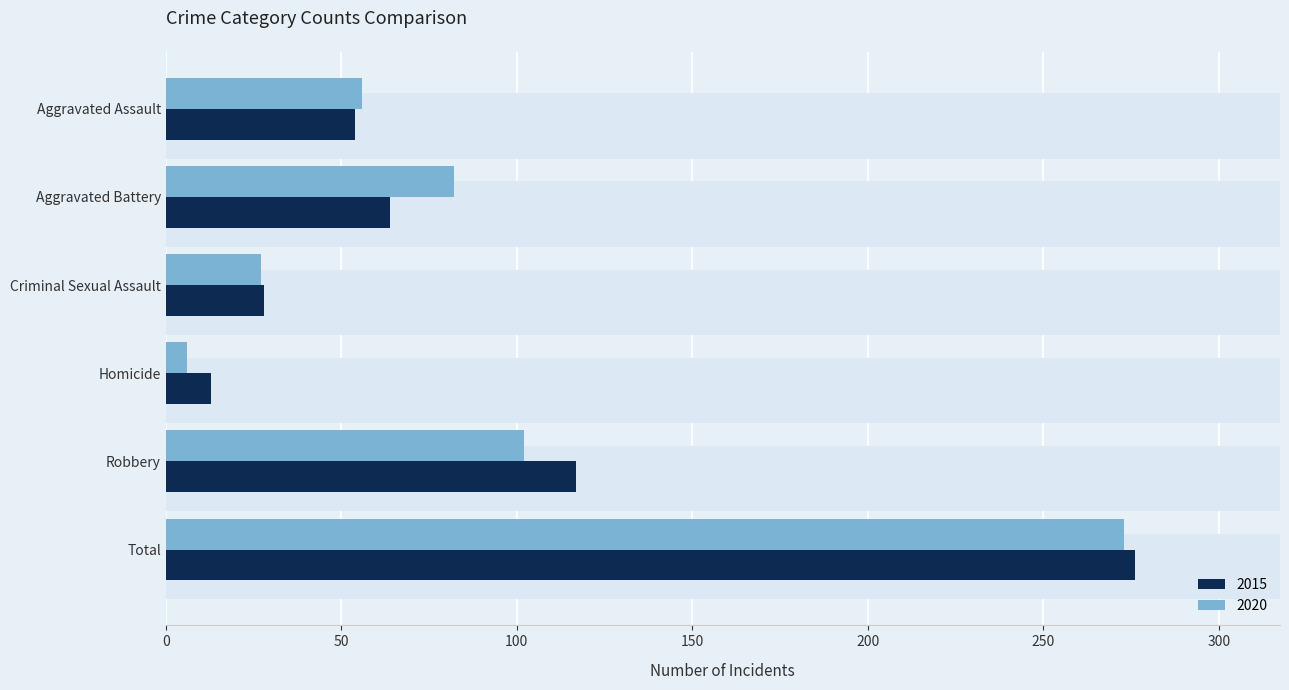

Which series has the largest total across all categories?

2015